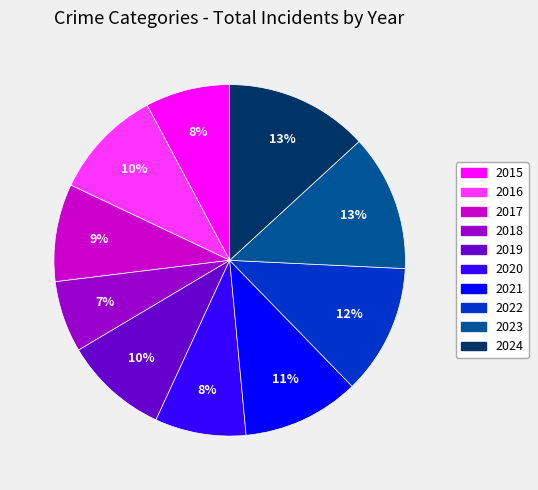

To the nearest percent, what is the combined percentage of 2019 and 2020?

18%